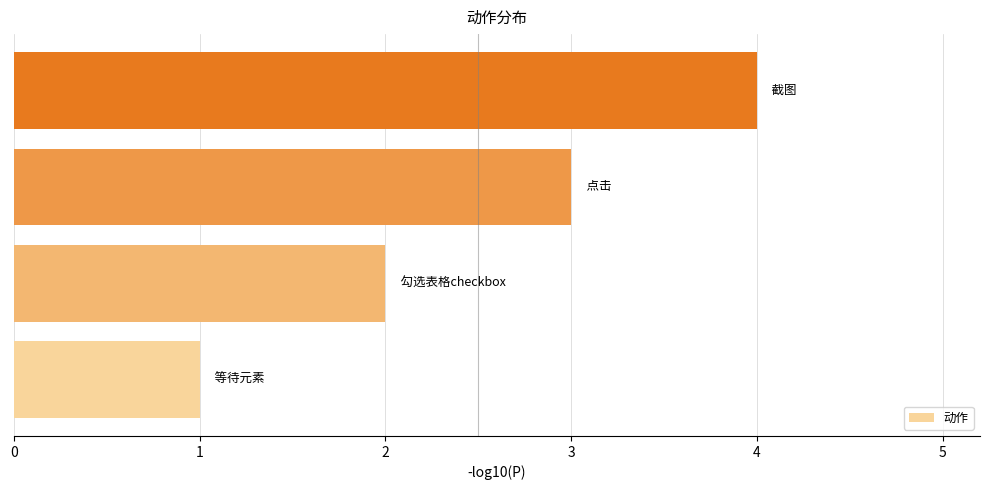

How many distinct data groups are displayed?

1